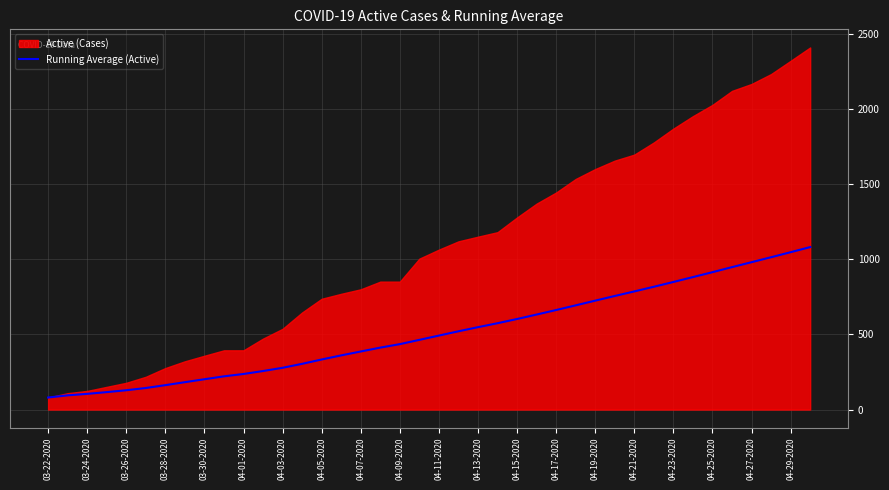

True or false: Running Average (Active) has a value of 201.7 at 03-30-2020.

True